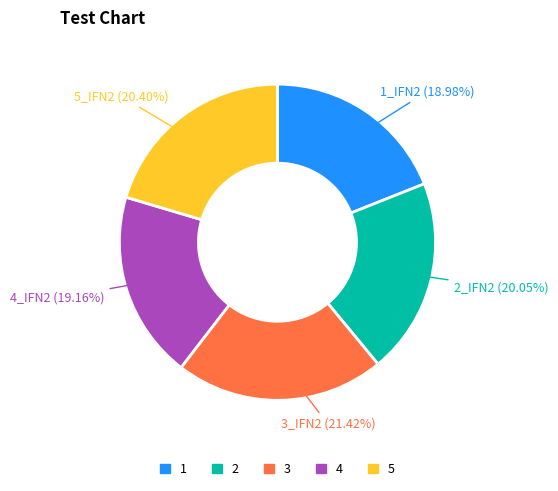

Does any single category account for the majority?

No